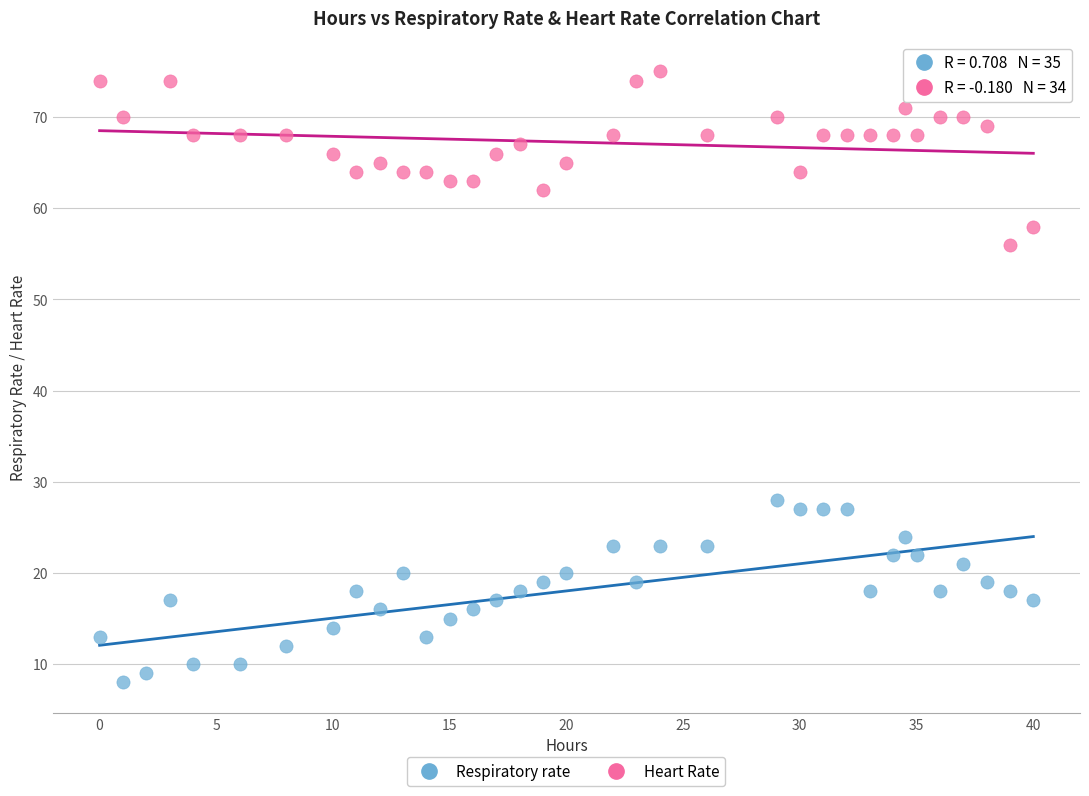

Which series contains the lowest Y value?

Respiratory rate